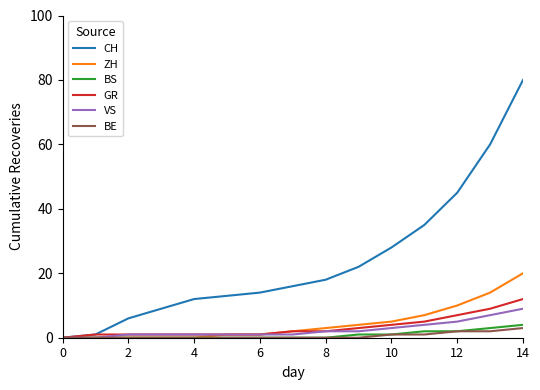

What is the highest value of the CH series?

80